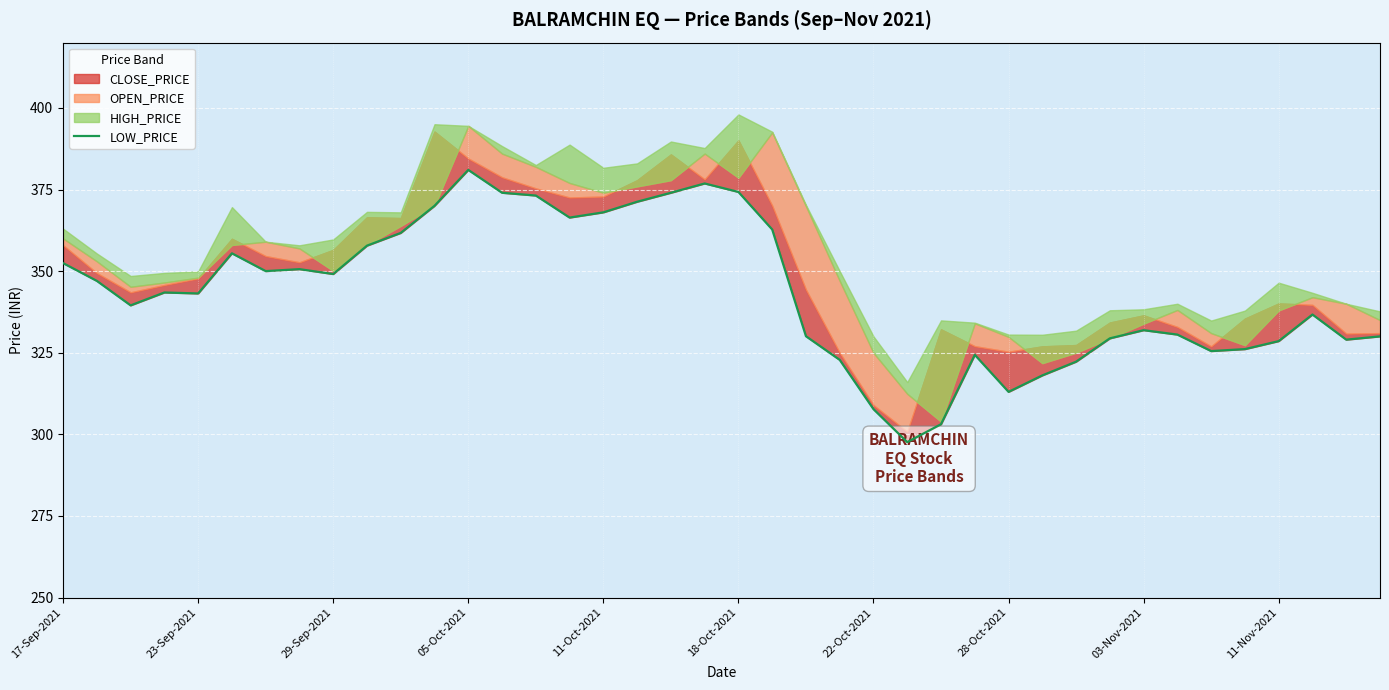

What is the value of the 4th point from the left?

343.4